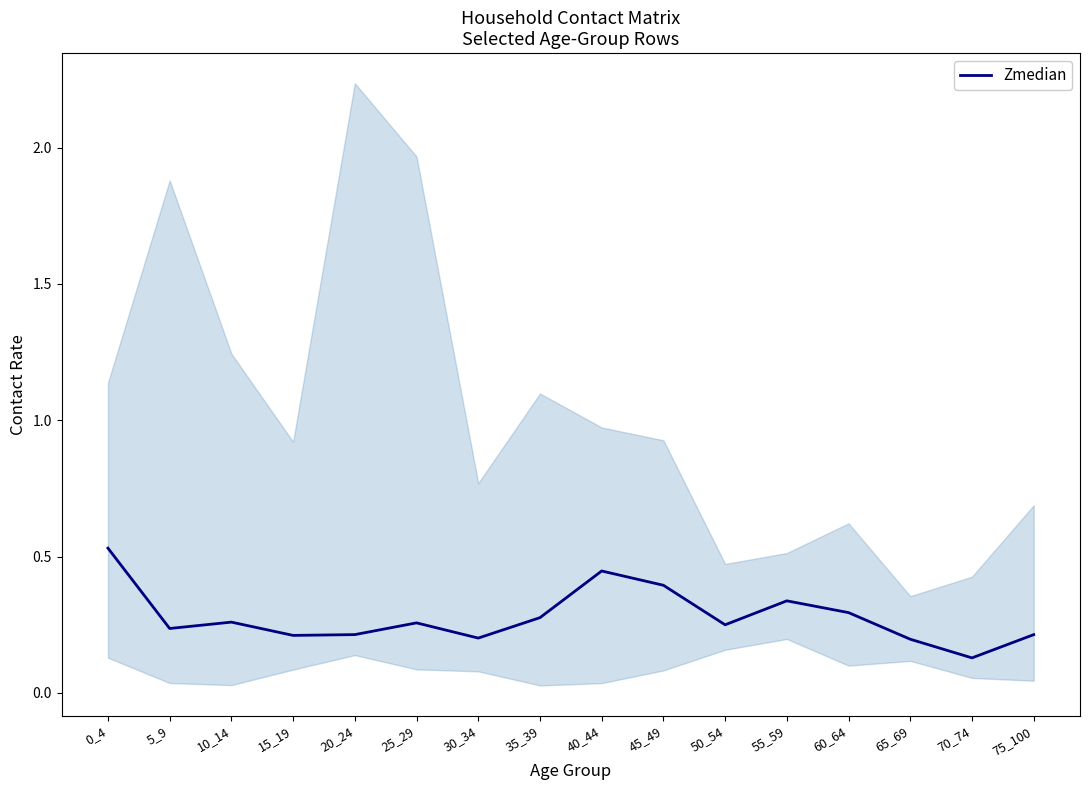

How many values are between 0 and 1?

16